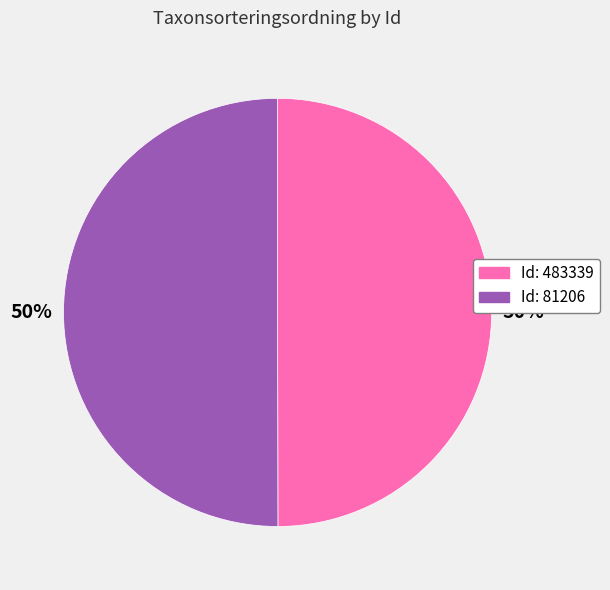

What is the ratio of the value at Id: 81206 to the value at Id: 483339?

1.0